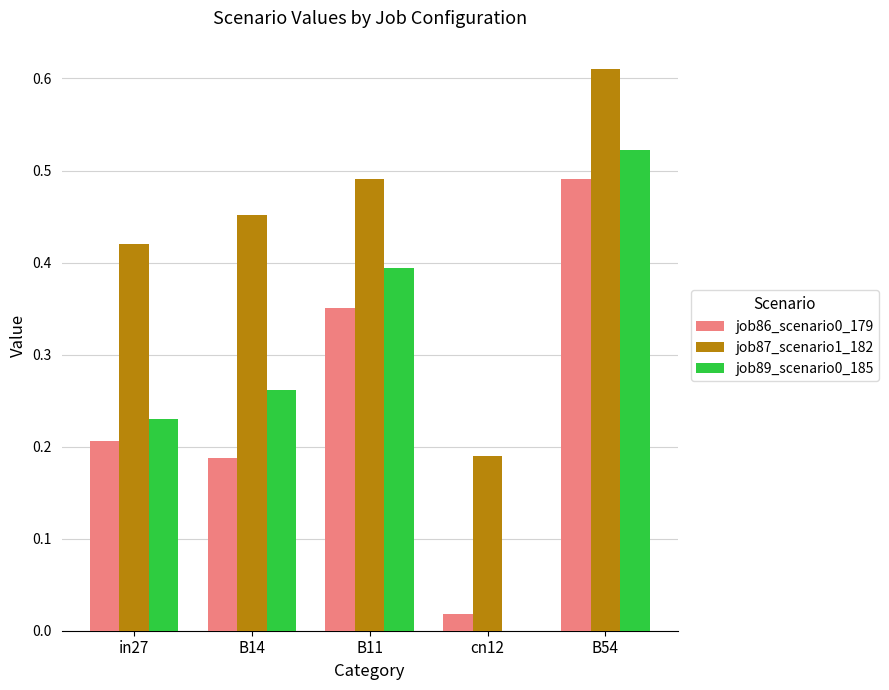

What is the sum of all job89_scenario0_185 values?

1.4